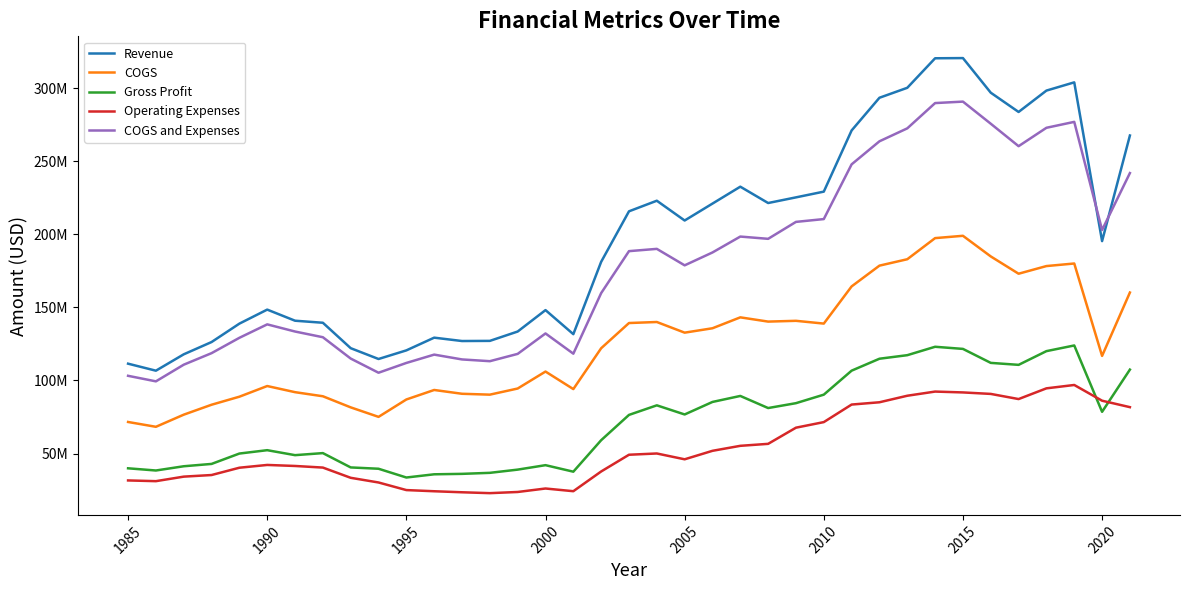

What are all the series names shown in the legend?

Revenue, COGS, Gross Profit, Operating Expenses, COGS and Expenses